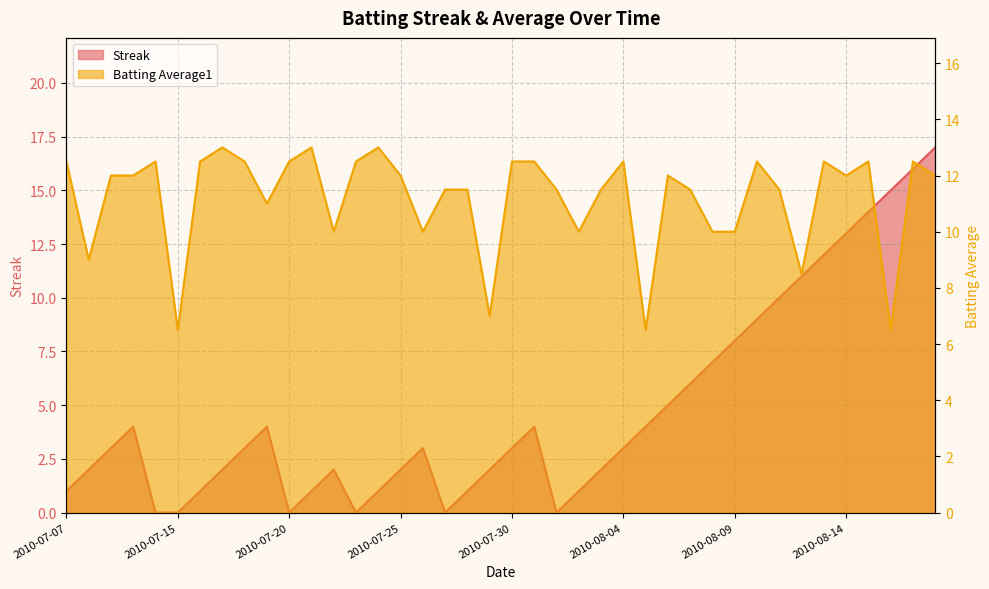

List the series in order of their overall mean, lowest first.

Streak, Batting Average1